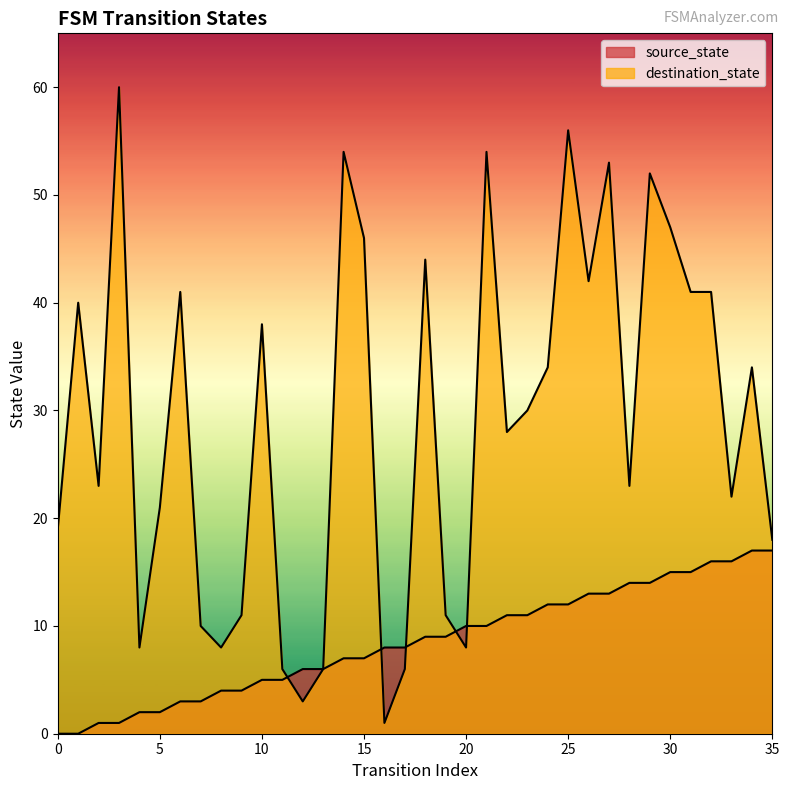

True or false: destination_state has a value of 11 at 35.

False